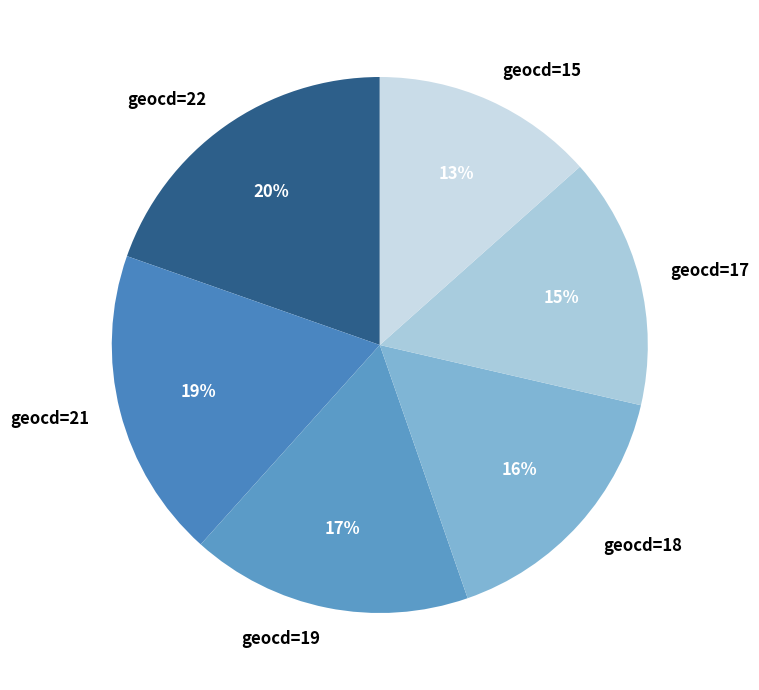

The geocd=19 slice represents 11% of the pie. True or false?

False